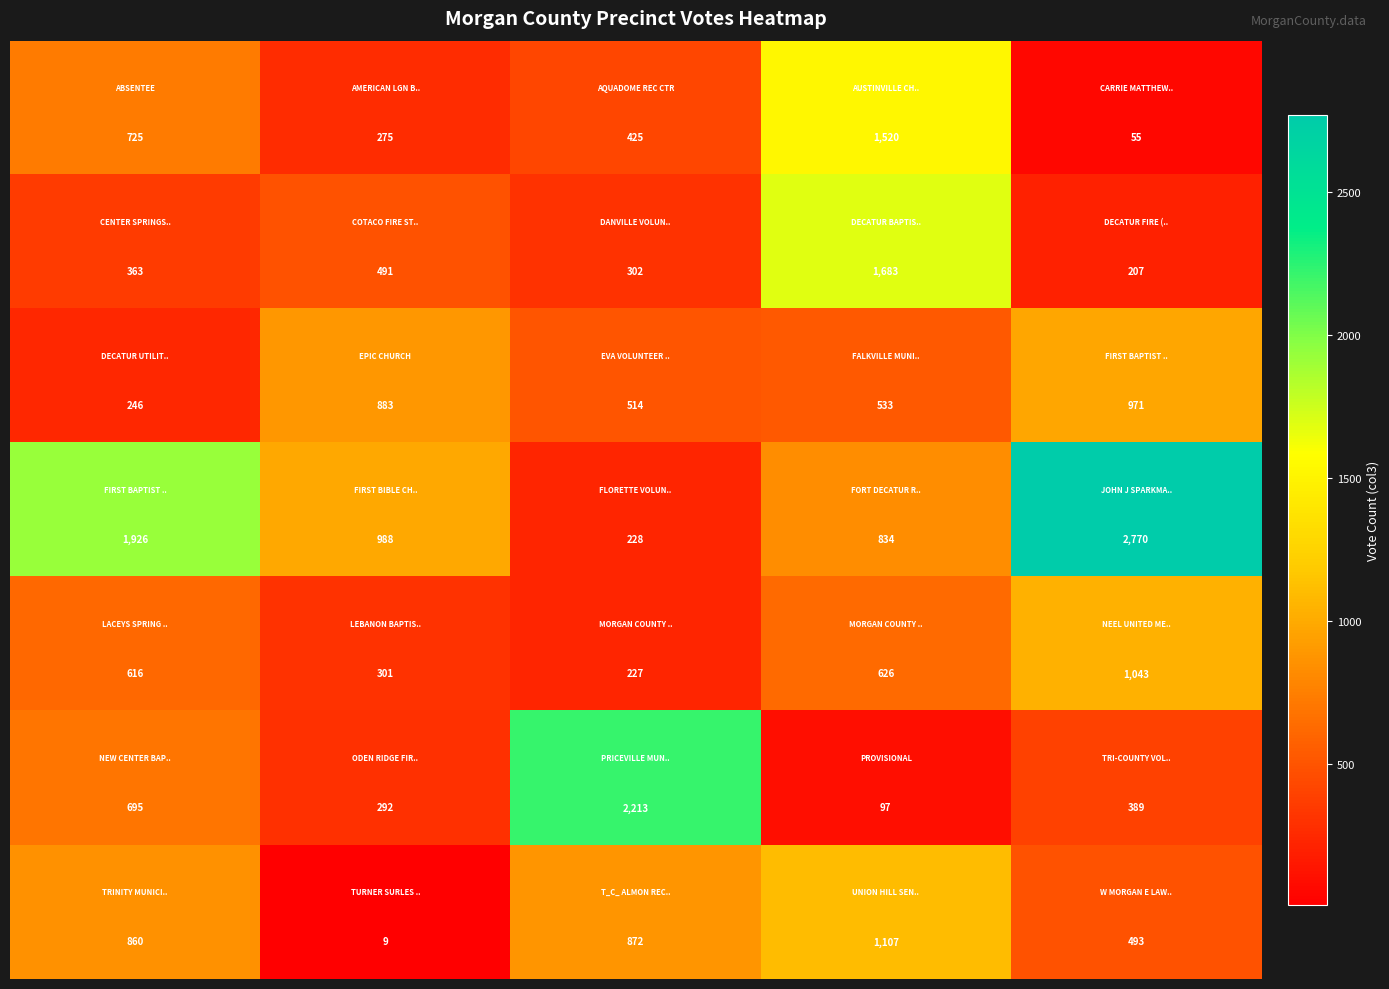

At how many categories does at least one series exceed 774?

5